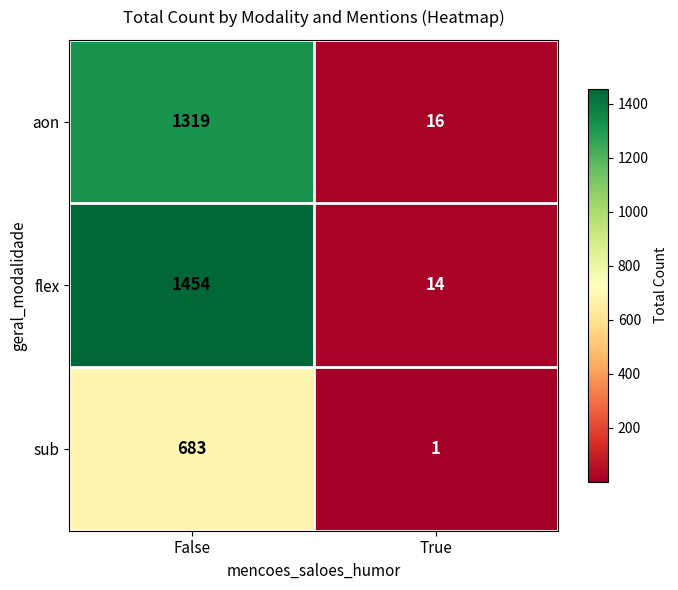

Which series has the widest spread of values?

flex